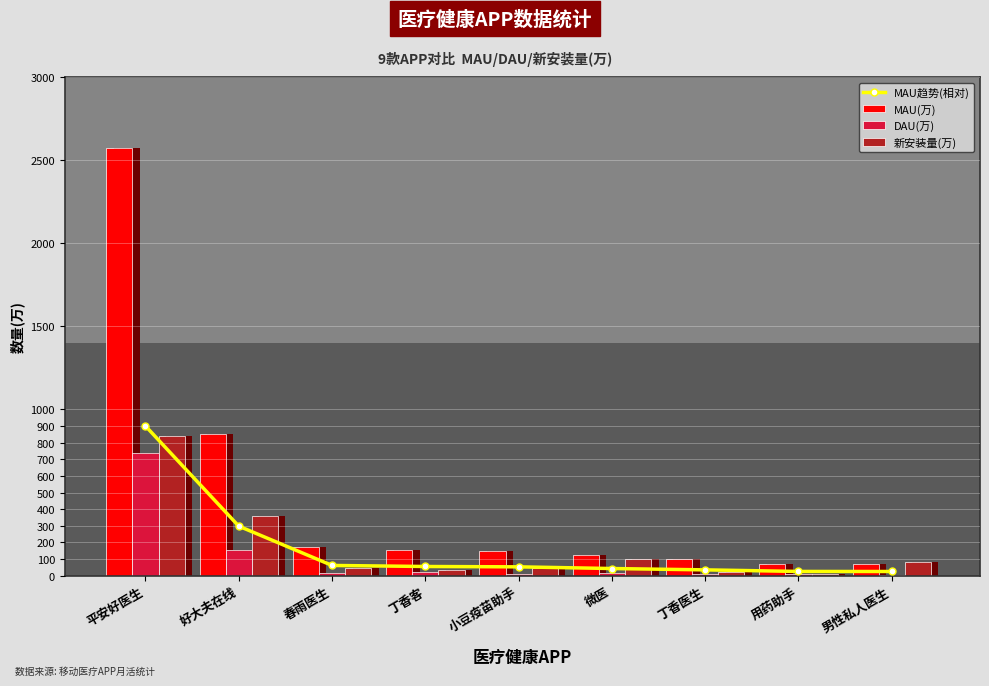

What is the difference between the maximum and minimum values in the MAU(万) series?

2499.0